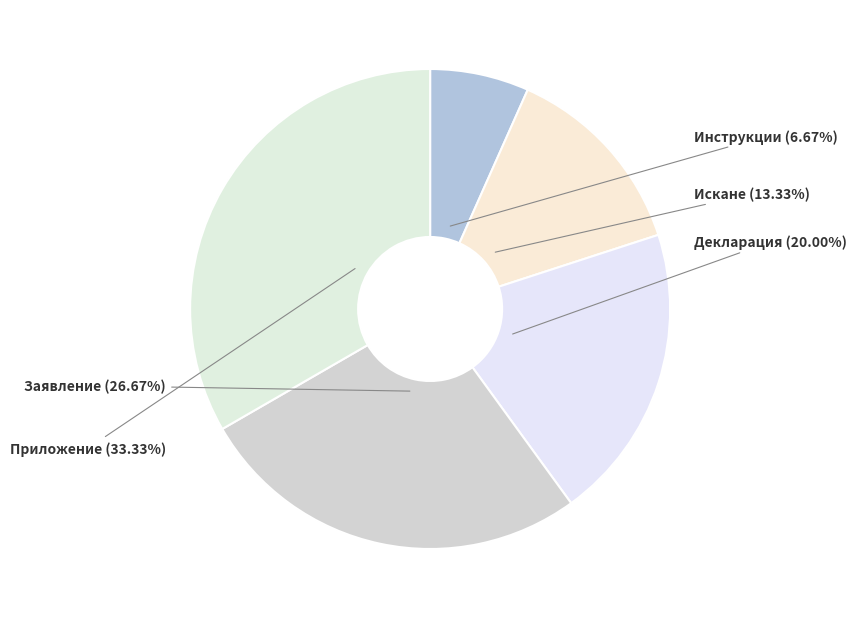

Is there any slice that represents more than half of the pie?

No